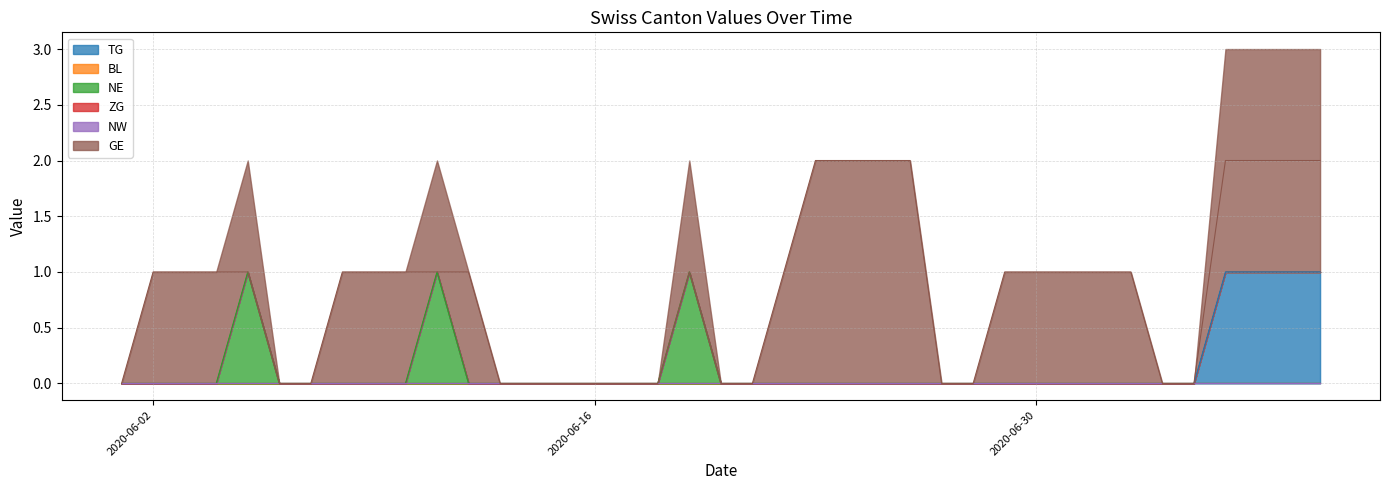

Reading left to right, extract all data points from this chart.

TG: 2020-06-01=0	2020-06-02=0	2020-06-03=0	2020-06-04=0	2020-06-05=0	2020-06-06=0	2020-06-07=0	2020-06-08=0	2020-06-09=0	2020-06-10=0	2020-06-11=0	2020-06-12=0	2020-06-13=0	2020-06-14=0	2020-06-15=0	2020-06-16=0	2020-06-17=0	2020-06-18=0	2020-06-19=0	2020-06-20=0	2020-06-21=0	2020-06-22=0	2020-06-23=0	2020-06-24=0	2020-06-25=0	2020-06-26=0	2020-06-27=0	2020-06-28=0	2020-06-29=0	2020-06-30=0	2020-07-01=0	2020-07-02=0	2020-07-03=0	2020-07-04=0	2020-07-05=0	2020-07-06=1	2020-07-07=1	2020-07-08=1	2020-07-09=1
NE: 2020-06-01=0	2020-06-02=0	2020-06-03=0	2020-06-04=0	2020-06-05=1	2020-06-06=0	2020-06-07=0	2020-06-08=0	2020-06-09=0	2020-06-10=0	2020-06-11=1	2020-06-12=0	2020-06-13=0	2020-06-14=0	2020-06-15=0	2020-06-16=0	2020-06-17=0	2020-06-18=0	2020-06-19=1	2020-06-20=0	2020-06-21=0	2020-06-22=0	2020-06-23=0	2020-06-24=0	2020-06-25=0	2020-06-26=0	2020-06-27=0	2020-06-28=0	2020-06-29=0	2020-06-30=0	2020-07-01=0	2020-07-02=0	2020-07-03=0	2020-07-04=0	2020-07-05=0	2020-07-06=0	2020-07-07=0	2020-07-08=0	2020-07-09=0
GE: 2020-06-01=0	2020-06-02=1	2020-06-03=1	2020-06-04=1	2020-06-05=1	2020-06-06=0	2020-06-07=0	2020-06-08=1	2020-06-09=1	2020-06-10=1	2020-06-11=1	2020-06-12=1	2020-06-13=0	2020-06-14=0	2020-06-15=0	2020-06-16=0	2020-06-17=0	2020-06-18=0	2020-06-19=1	2020-06-20=0	2020-06-21=0	2020-06-22=1	2020-06-23=2	2020-06-24=2	2020-06-25=2	2020-06-26=2	2020-06-27=0	2020-06-28=0	2020-06-29=1	2020-06-30=1	2020-07-01=1	2020-07-02=1	2020-07-03=1	2020-07-04=0	2020-07-05=0	2020-07-06=2	2020-07-07=2	2020-07-08=2	2020-07-09=2